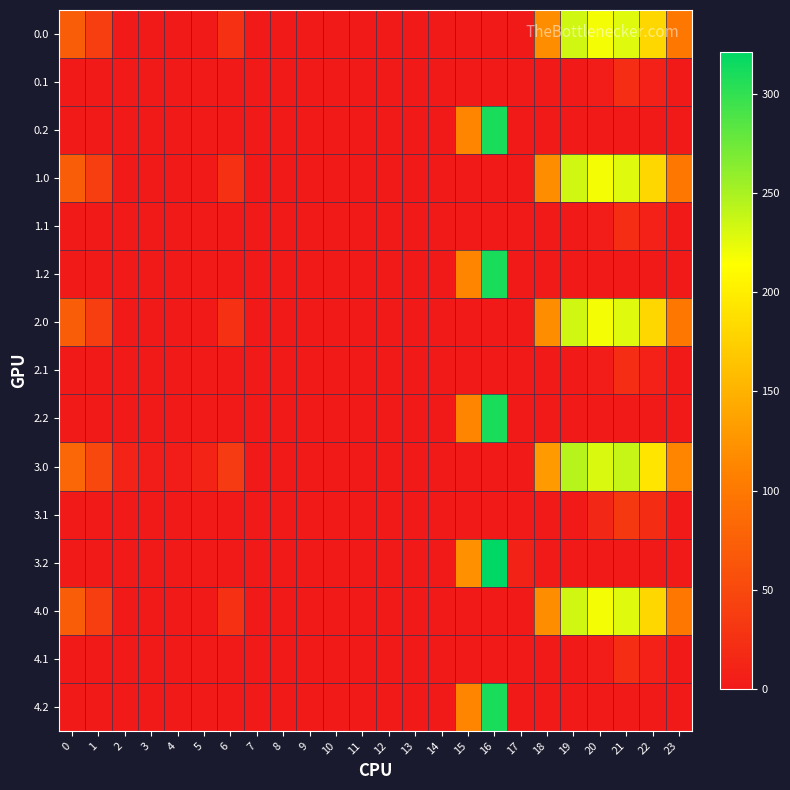

Count the number of categories in the chart.

24